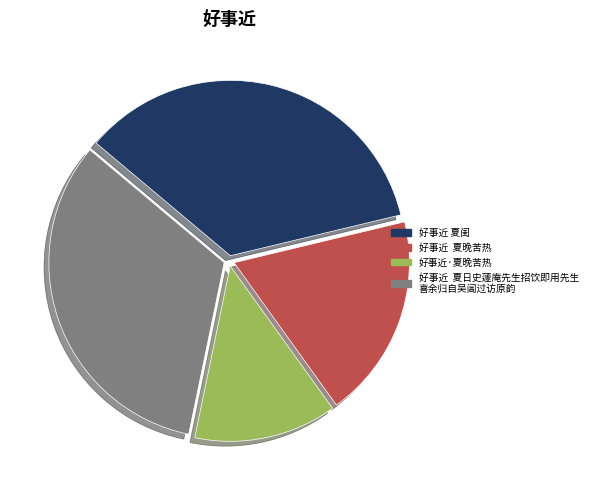

Count the number of slices in the pie.

4